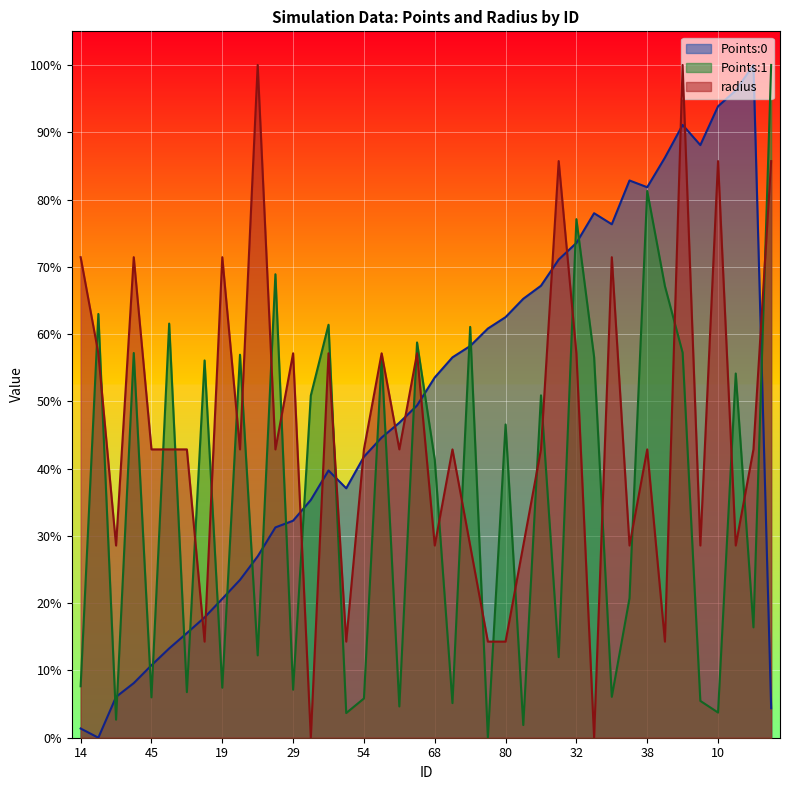

Which has a higher value, 83 or 78?

78